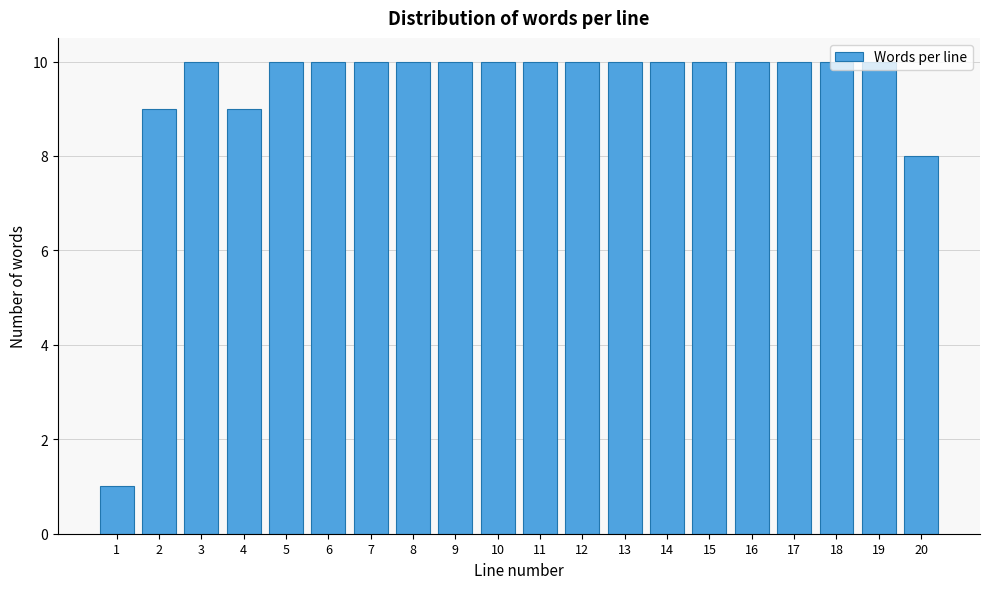

What is the maximum value shown in the chart?

10